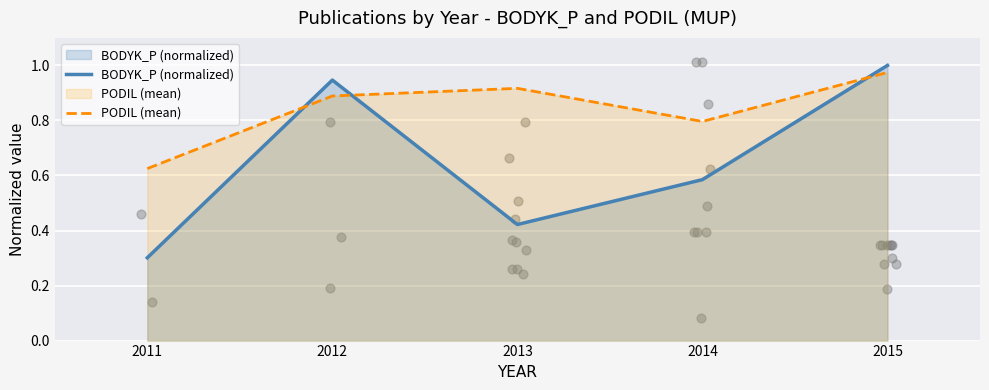

What is the total value across all series at 2015?

2.0